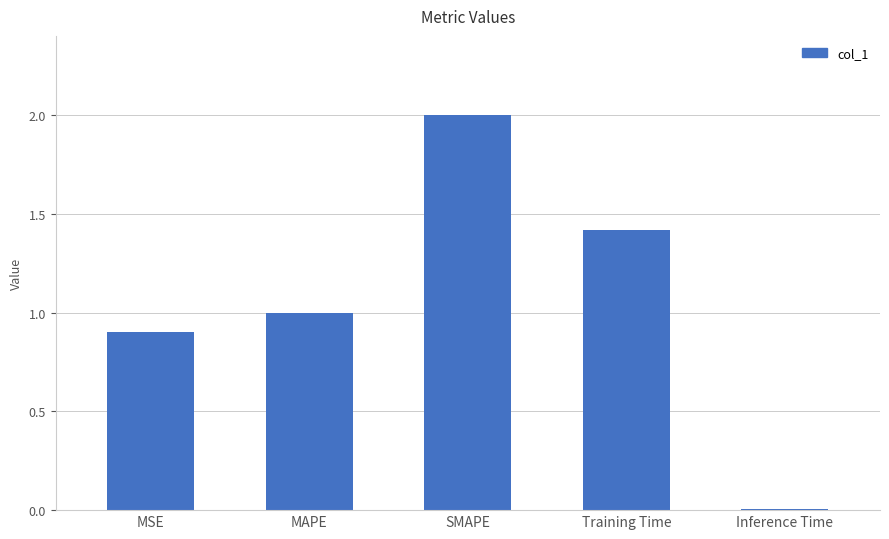

How many data points are less than 1?

2